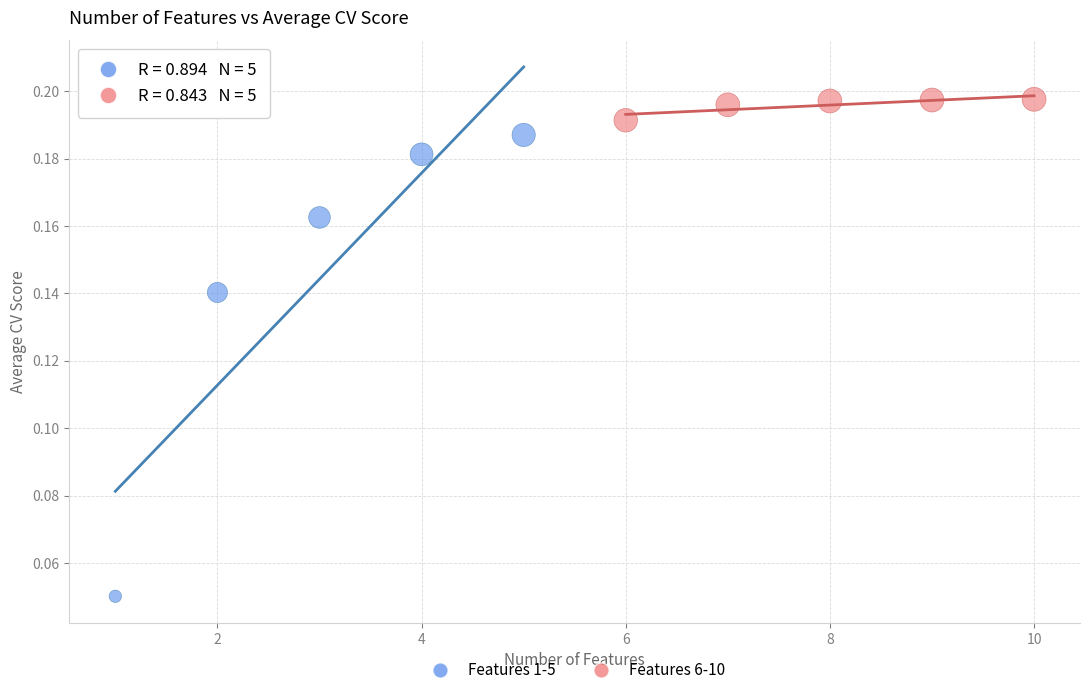

Which series contains the highest Y value?

Features 6-10